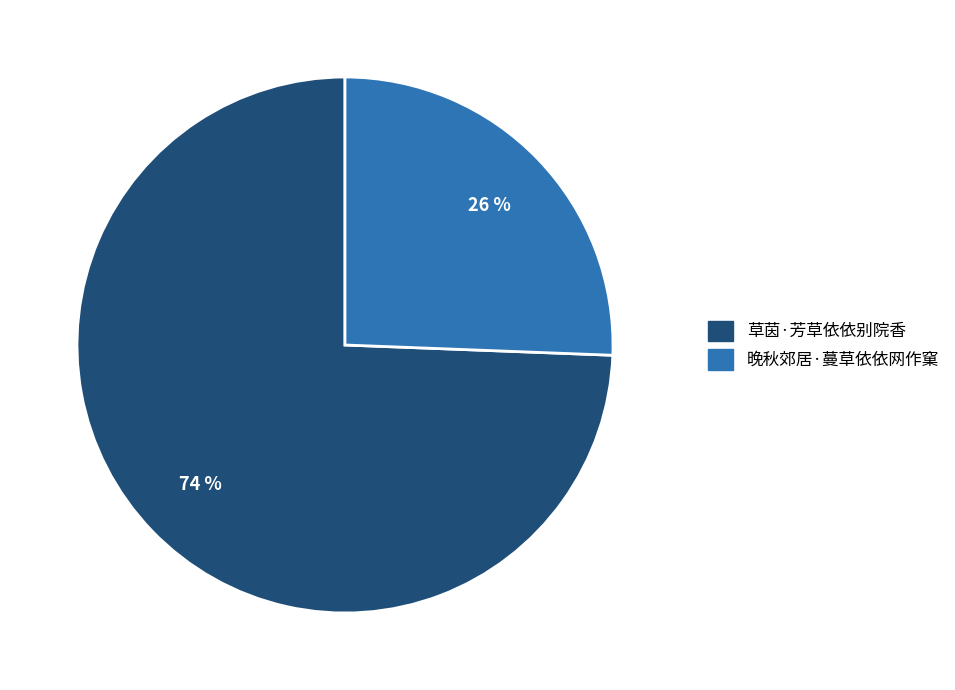

Is it true that 草茵·芳草依依别院香 is 63% of the pie?

False